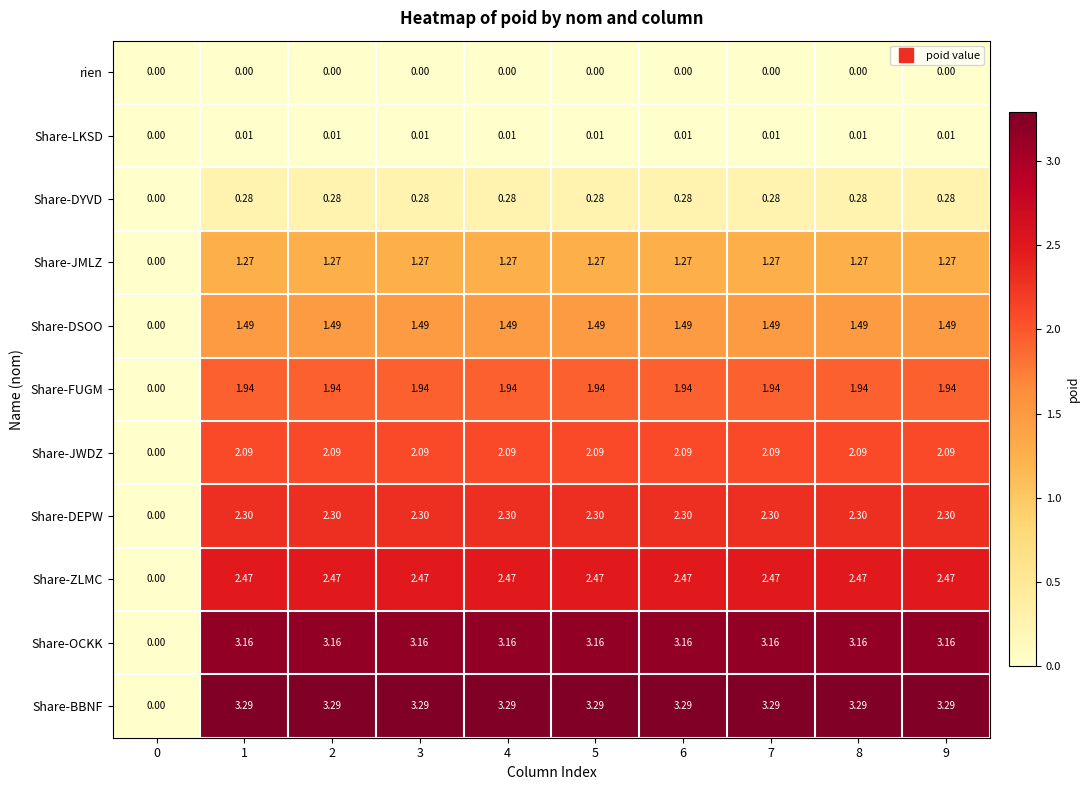

What is the spread (max minus min) of values at 3?

3.3